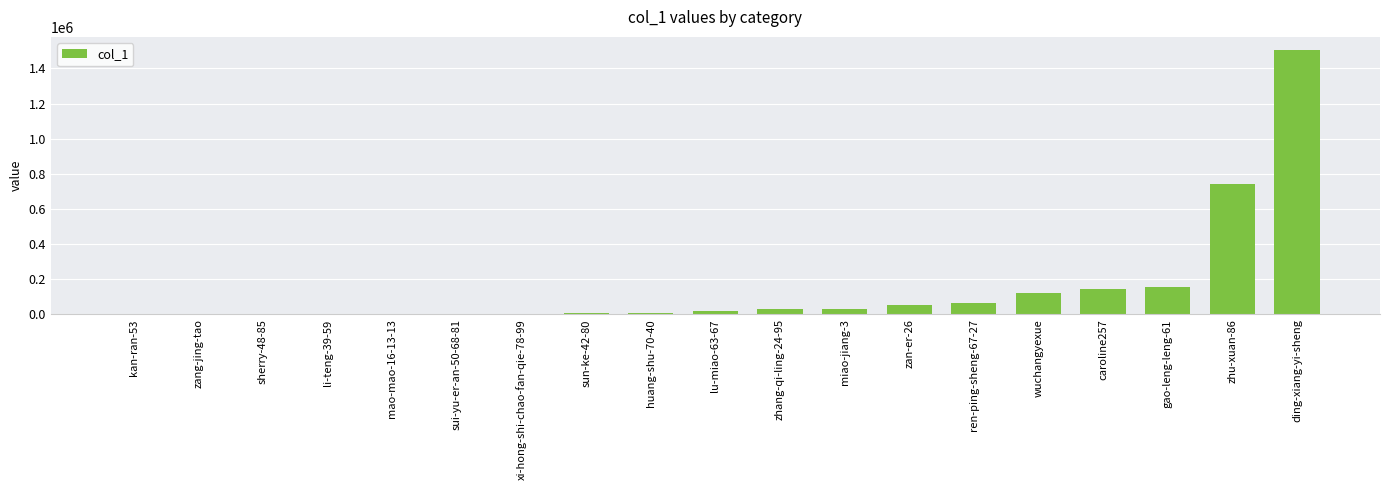

Approximately how many times larger is the value at gao-leng-leng-61 compared to caroline257?

1.1